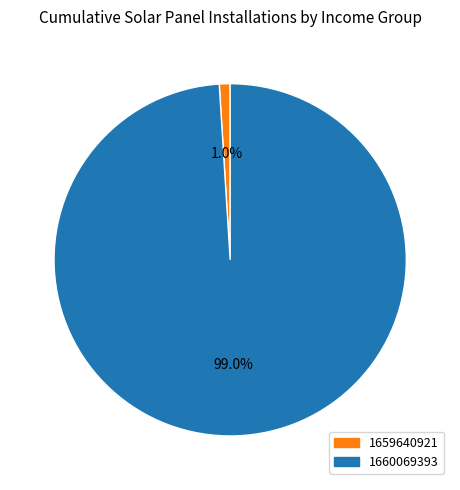

Which category has the smallest portion of the pie?

1659640921